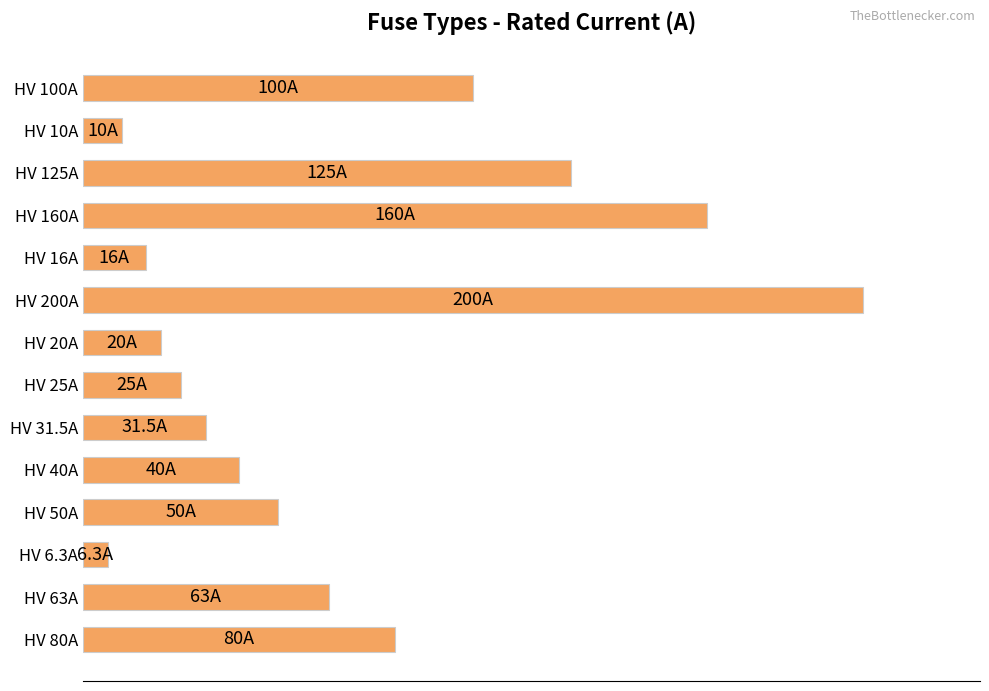

What is the maximum value shown in the chart?

200.0